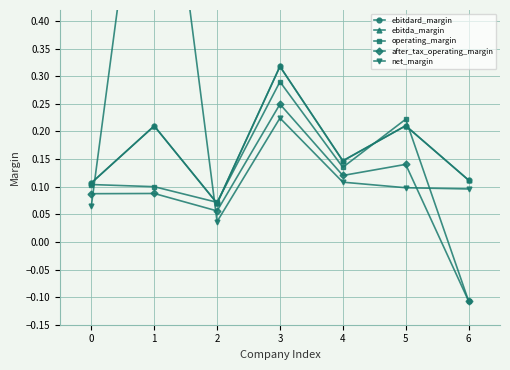

True or false: operating_margin and ebitdard_margin cross at least once.

True